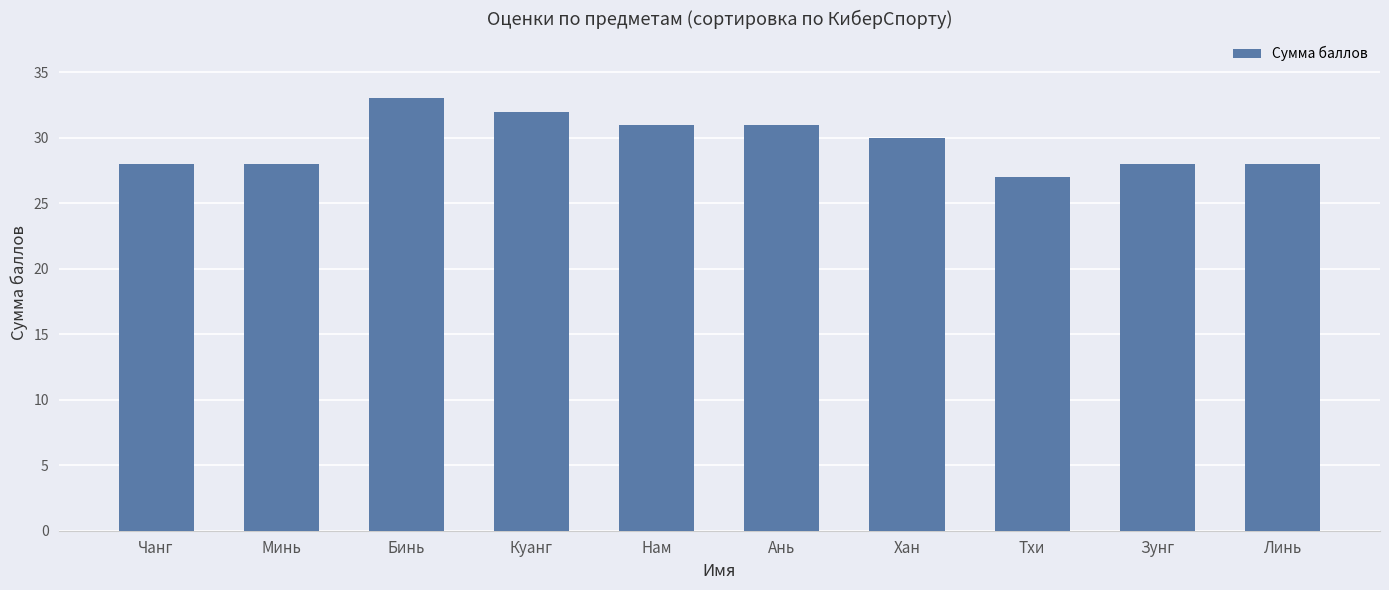

Reading left to right, extract all data points from this chart.

28	28	33	32	31	31	30	27	28	28